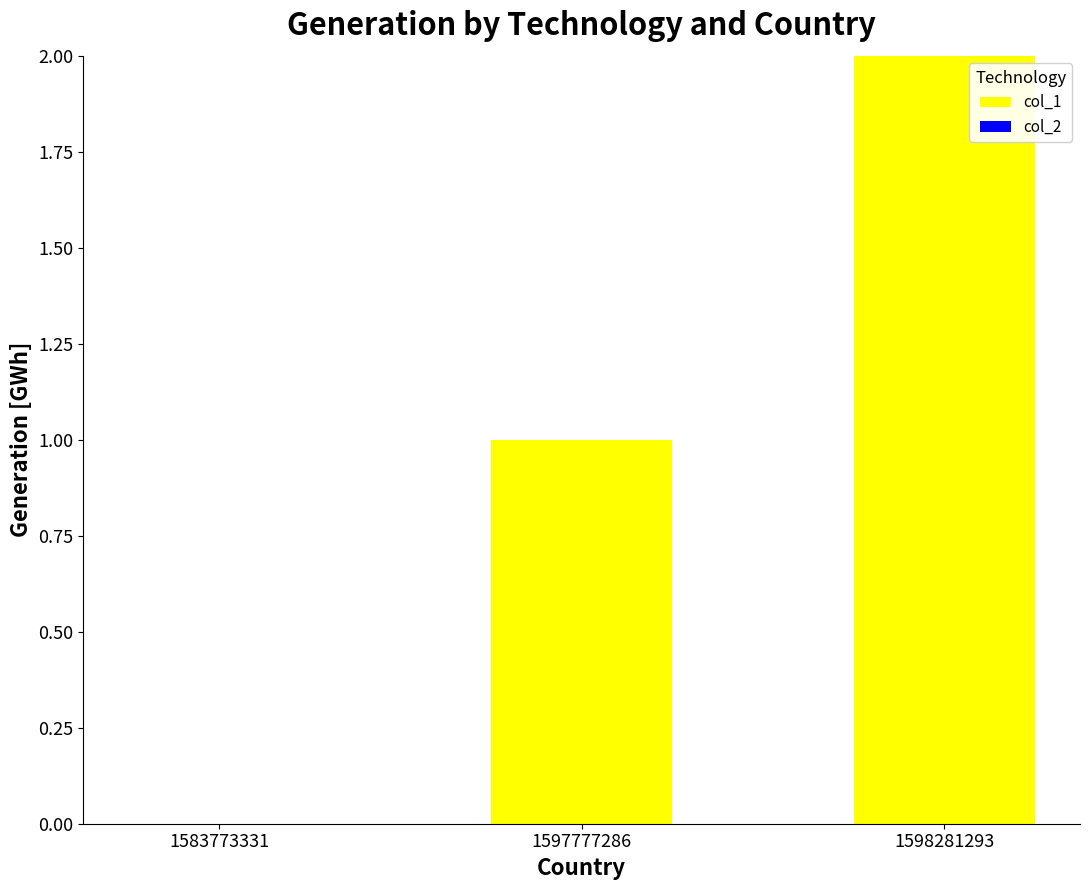

Is it true that the value at 1583773331 is -1?

False